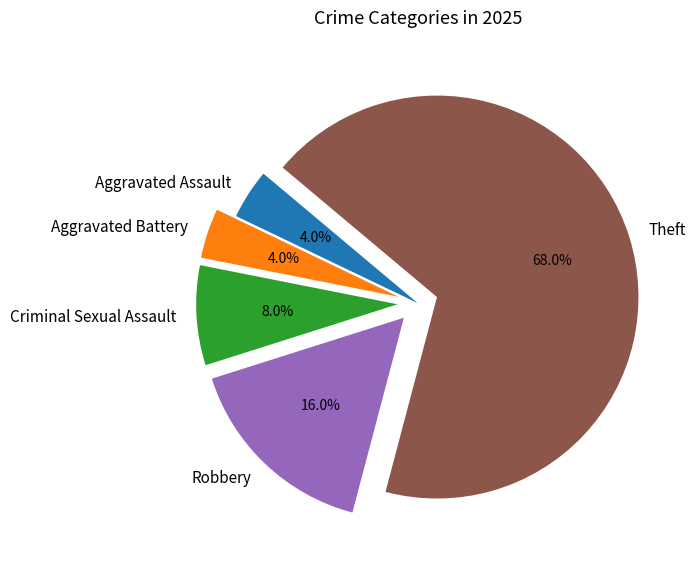

The Theft slice represents 68% of the pie. True or false?

True